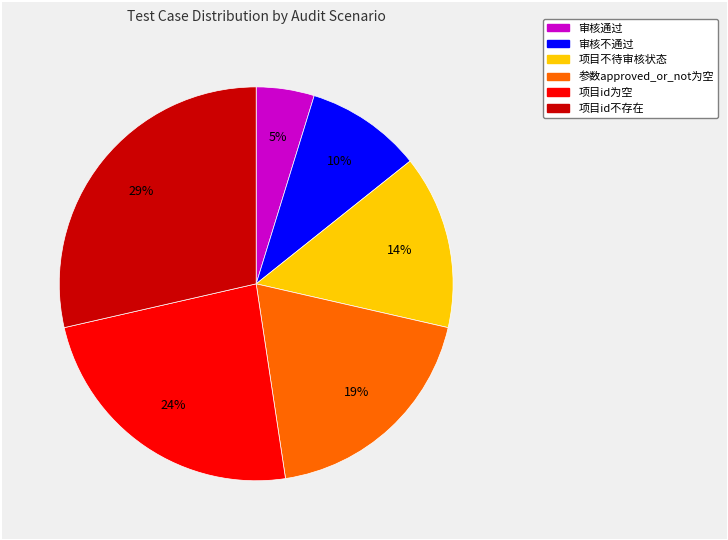

Combined, do 项目id不存在 and 审核不通过 account for over 50%?

No